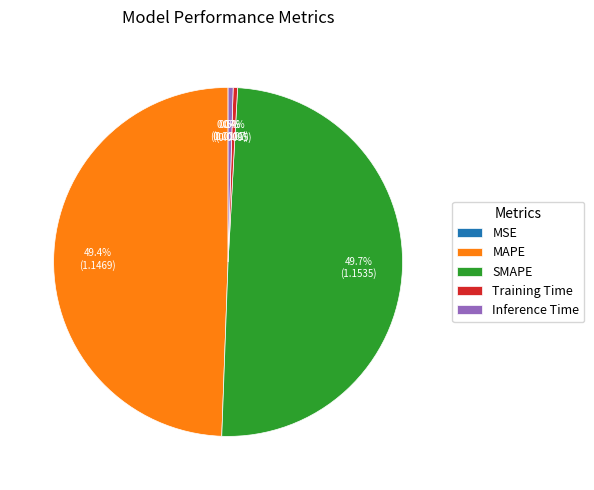

Is it true that Training Time is 14% of the pie?

False